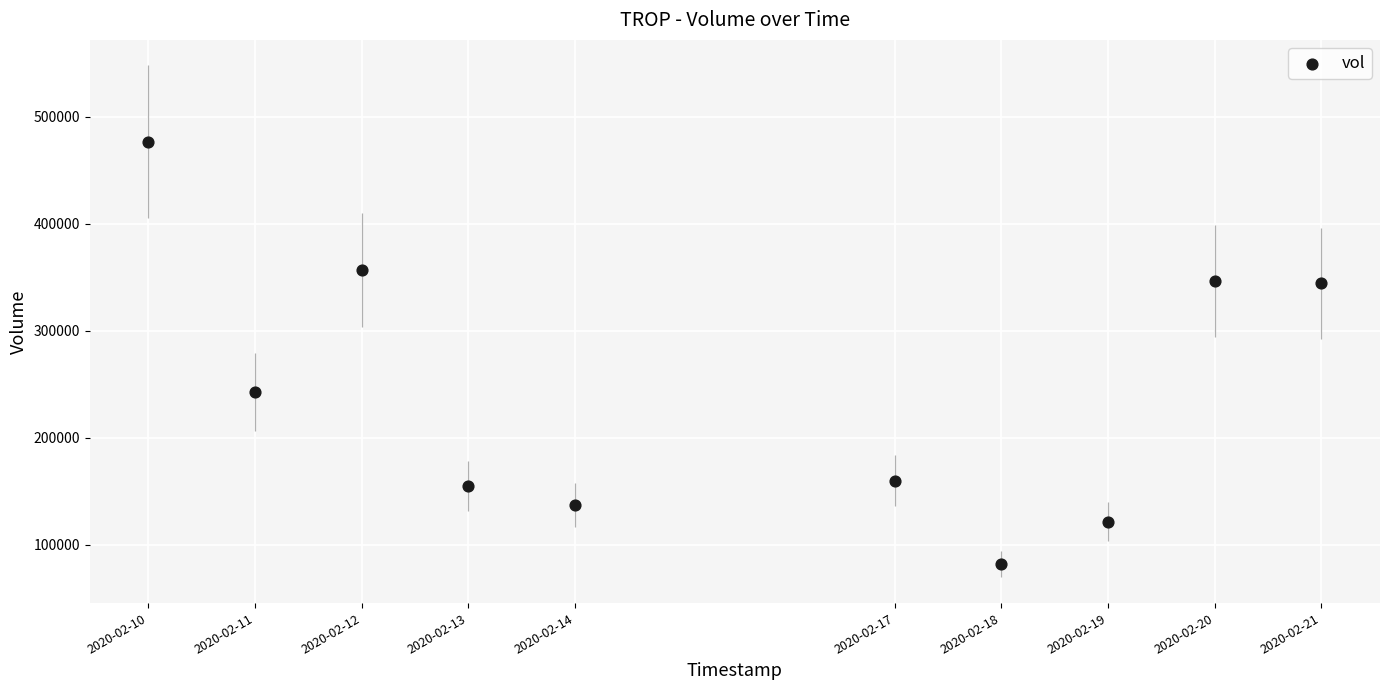

What is the average Y value?

242270